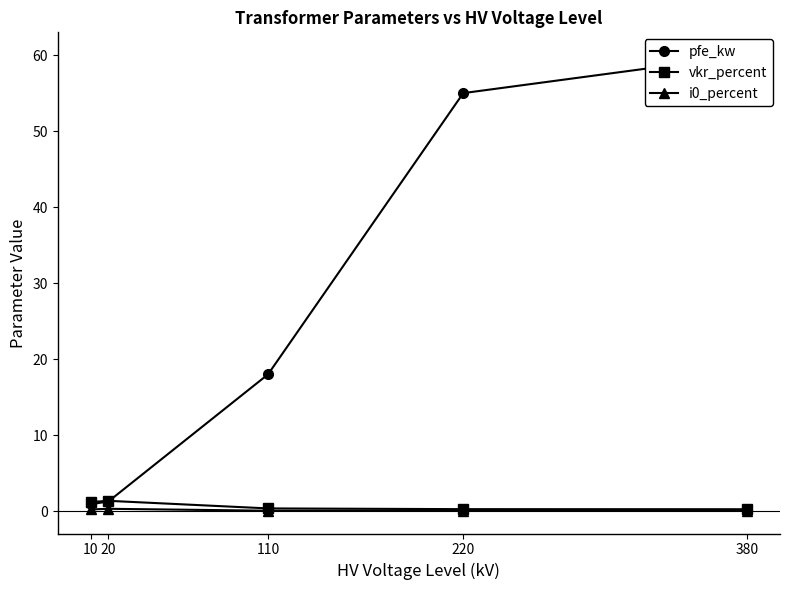

What is the difference between the highest and lowest values at 380?

59.9